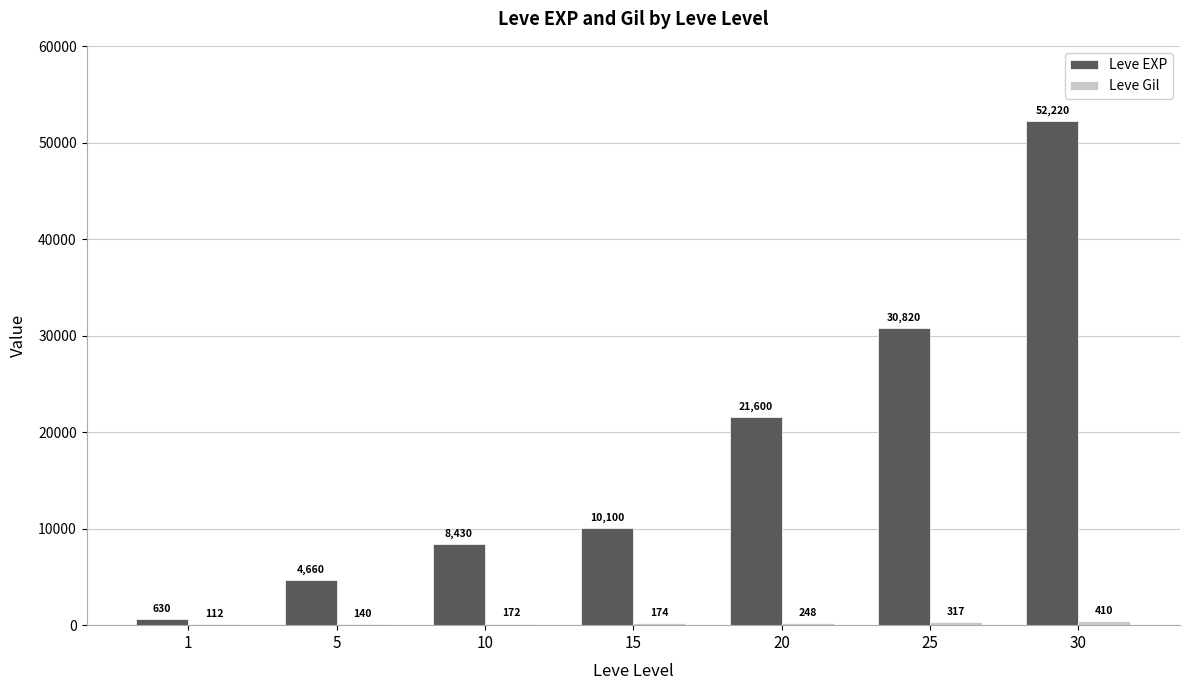

Which series changed the most between 5 and 30?

Leve EXP